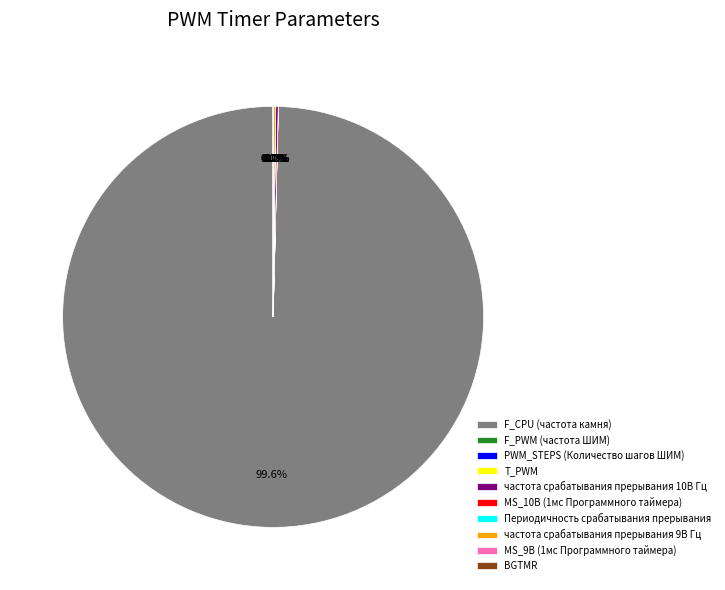

What is the largest slice in the pie chart?

F_CPU (частота камня)